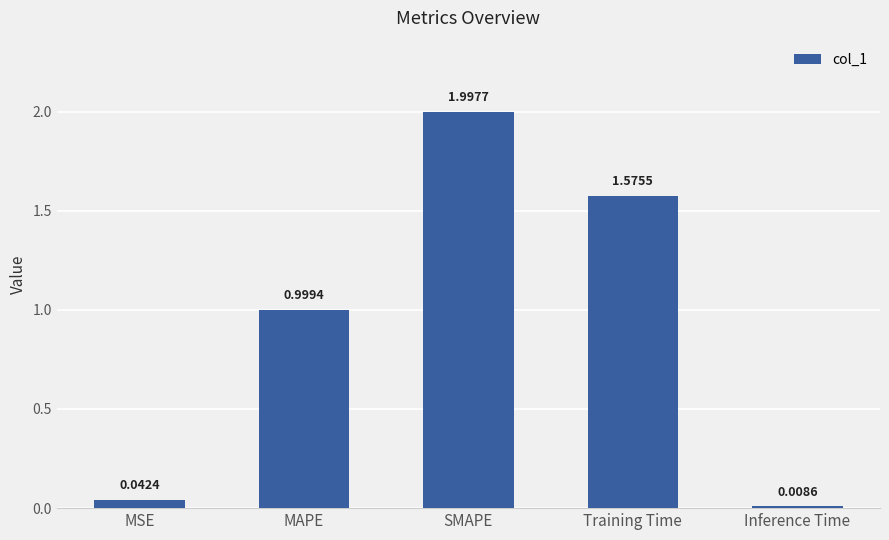

True or false: the data shows 1.0 at MAPE.

True